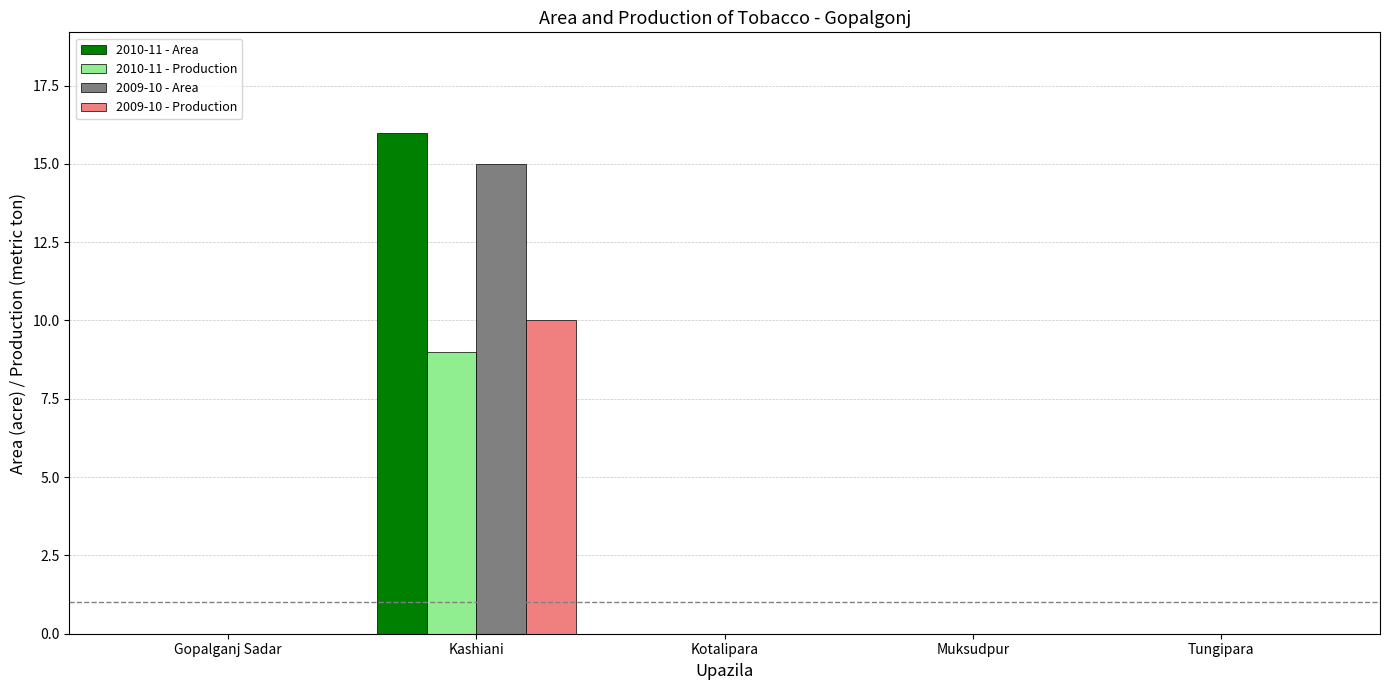

What are all the series names shown in the legend?

2010-11 - Area, 2010-11 - Production, 2009-10 - Area, 2009-10 - Production